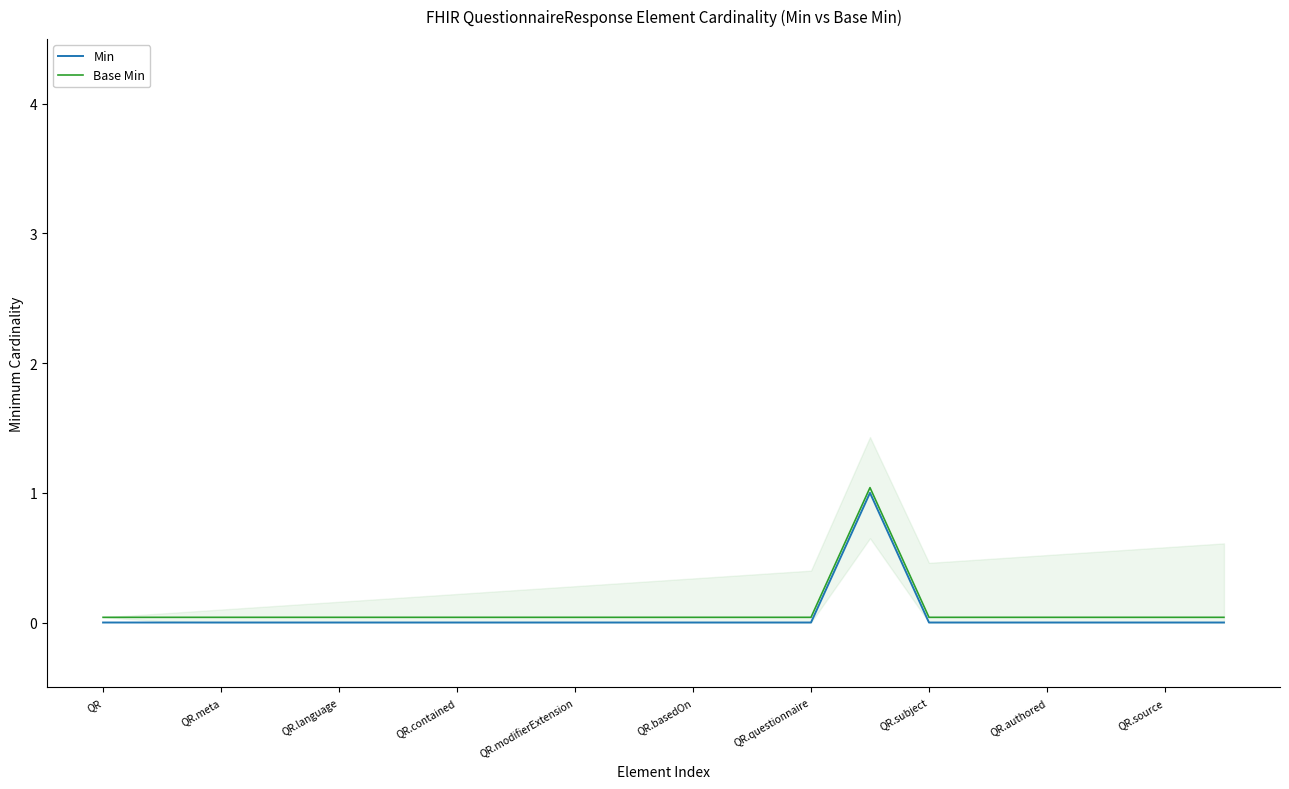

Reading left to right, what are all the values shown in this chart?

Min: 0.0	0.0	0.0	0.0	0.0	0.0	0.0	0.0	0.0	0.0	0.0	0.0	0.0	1.0	0.0	0.0	0.0	0.0	0.0	0.0
Base Min: 0.0	0.0	0.0	0.0	0.0	0.0	0.0	0.0	0.0	0.0	0.0	0.0	0.0	1.0	0.0	0.0	0.0	0.0	0.0	0.0